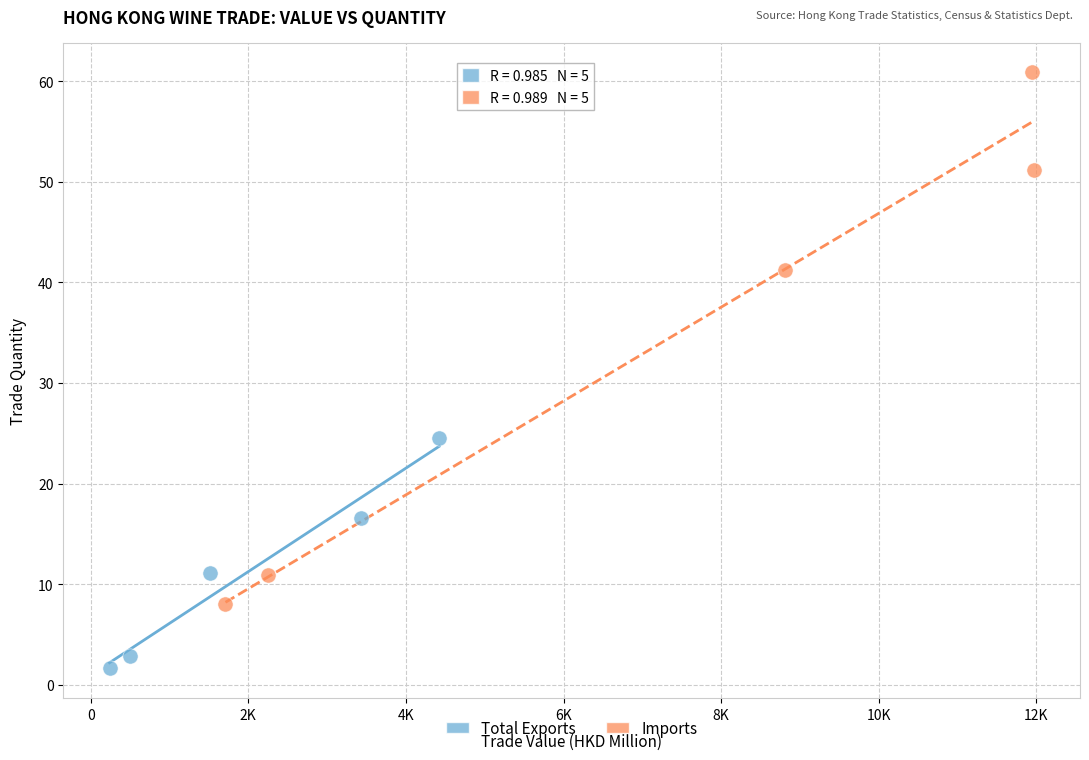

Which series reaches the minimum Y coordinate?

Total Exports